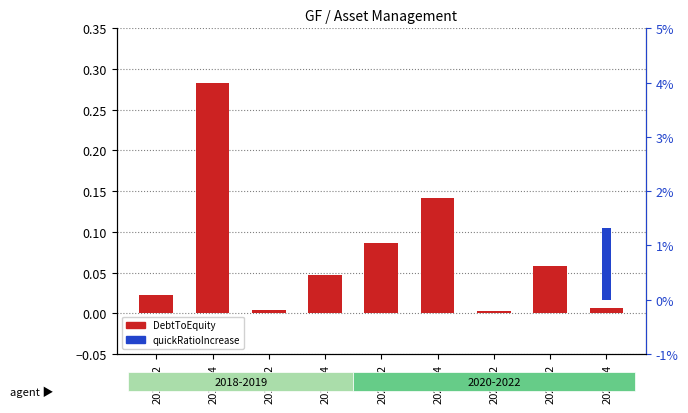

Reading right to left, extract all data points from this chart.

DebtToEquity: 0.0	0.1	0.0	0.1	0.1	0.0	0.0	0.3	0.0
quickRatioIncrease: 0.0	0.0	0.0	0.0	0.0	0.0	0.0	0.0	0.0